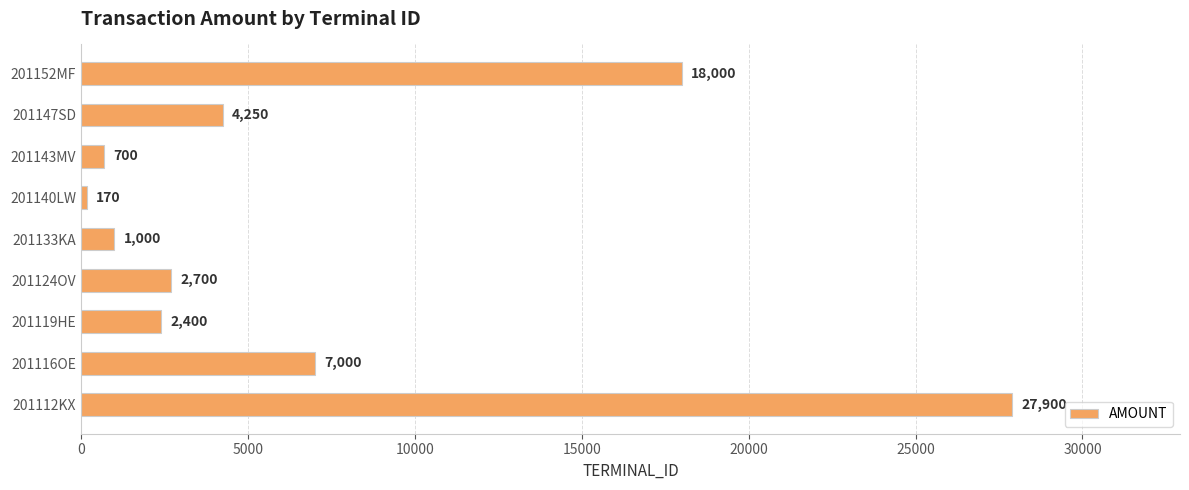

How many data points are less than 2700?

4